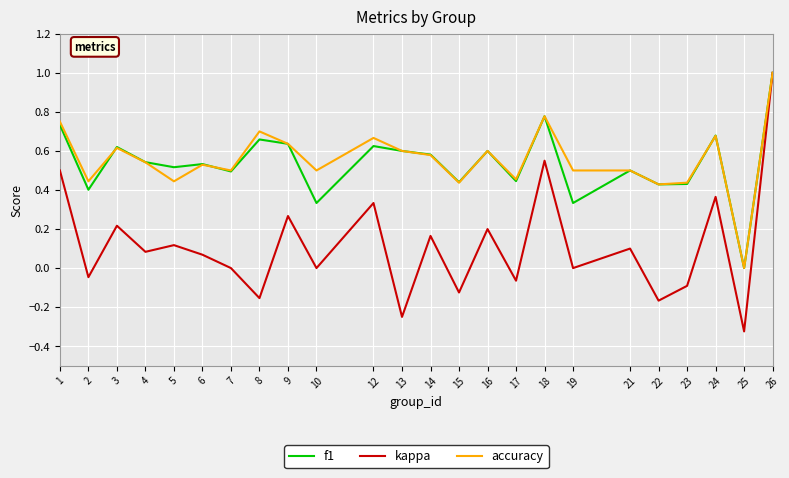

True or false: kappa has a value of 0.0 at 10.

True